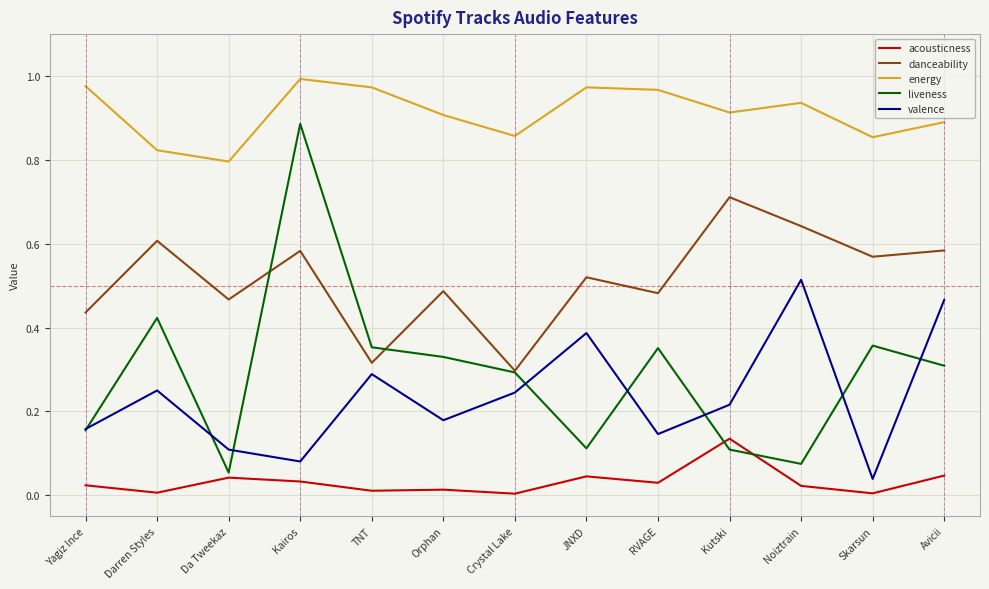

True or false: liveness has a value of 0.1 at Crystal Lake.

False